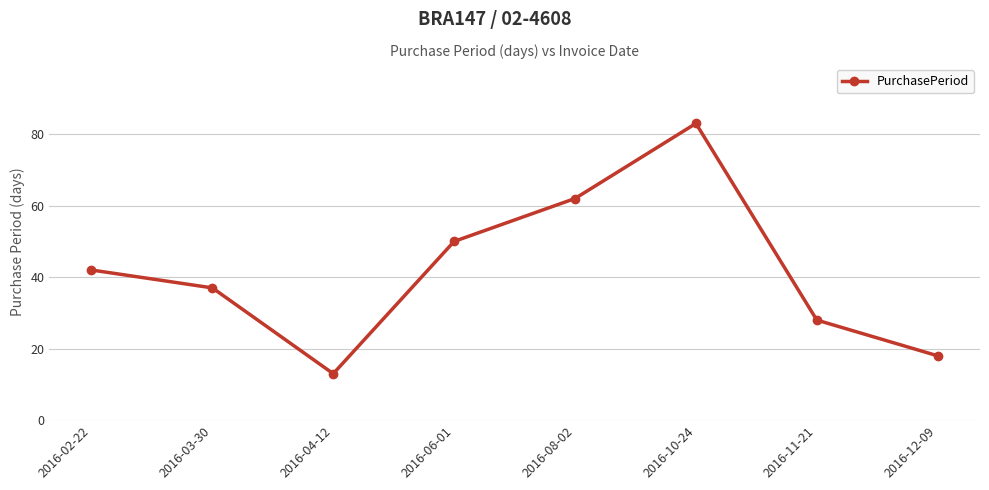

What is the difference between the maximum and minimum values?

70